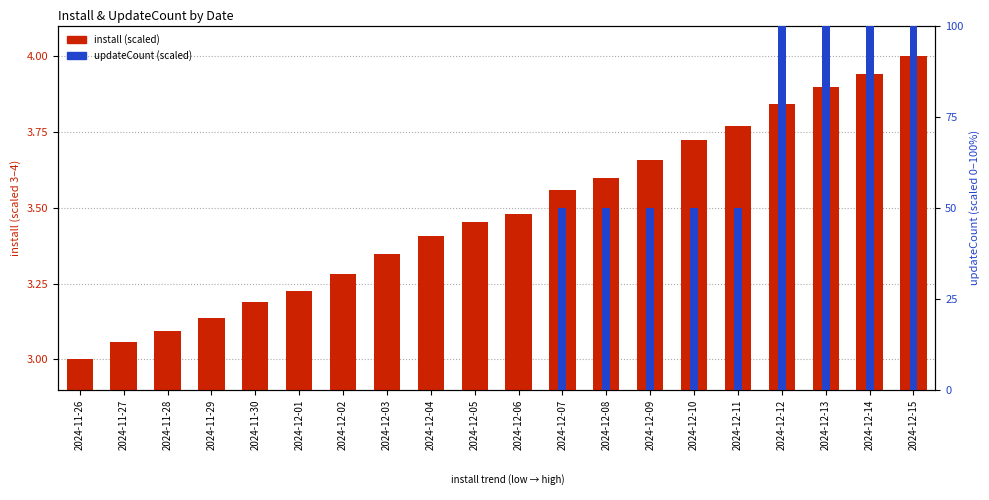

Which label corresponds to the smallest value in the chart?

2024-11-26